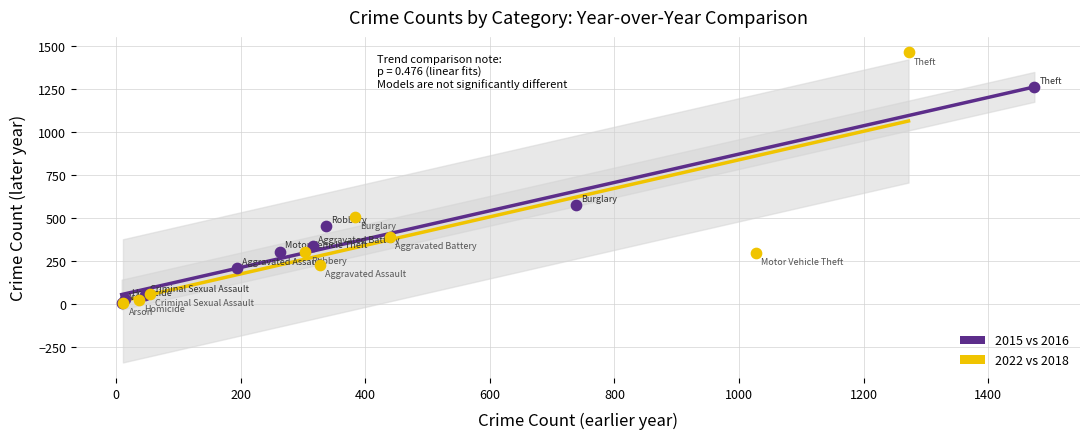

Which series has the largest Y range (max minus min)?

2022 vs 2018